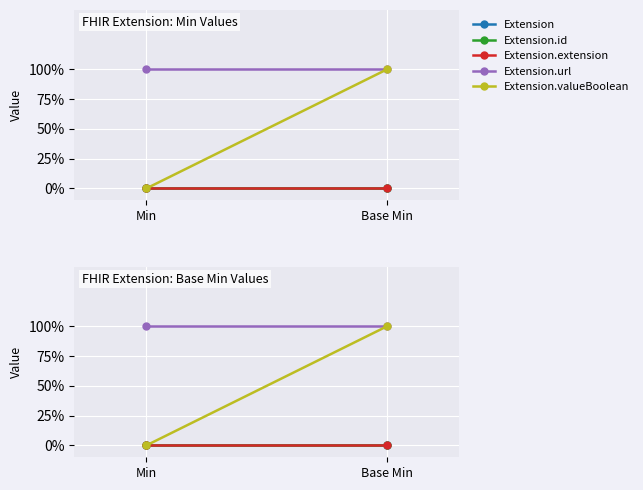

Which has a higher value, Min or Base Min?

Min